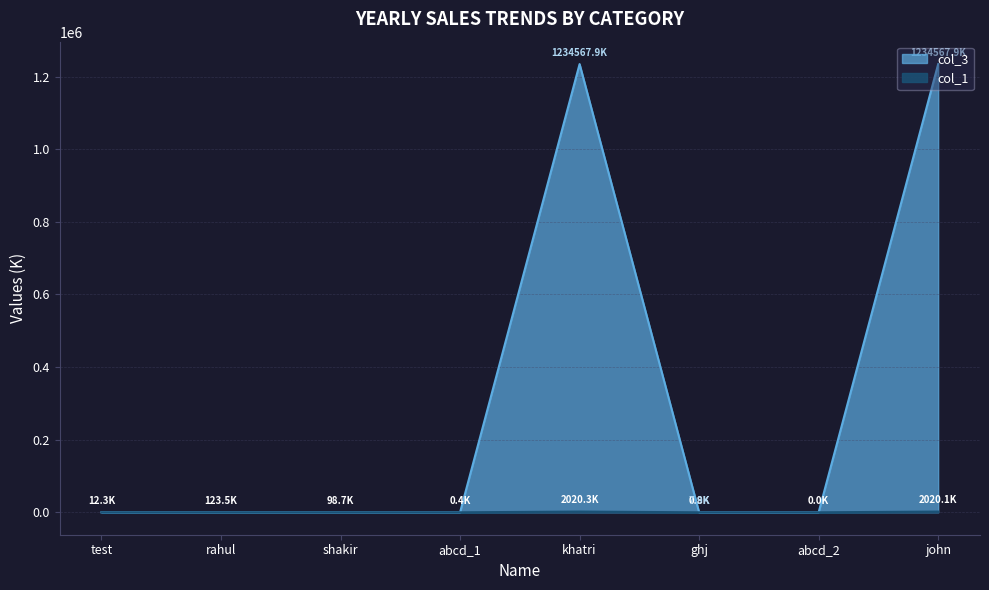

Reading left to right, extract all data points from this chart.

col_1: 12.3	123.5	98.7	0.4	2020.3	0.8	0.0	2020.1
col_3: 12.3	123.5	98.7	0.4	1234567.9	7.9	0.0	1234567.9